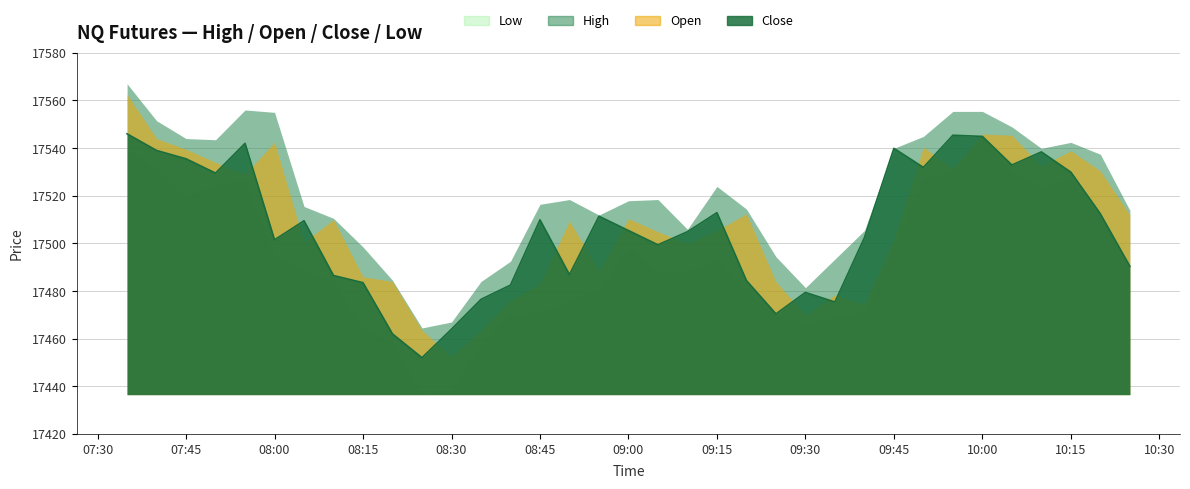

What is the smallest value displayed?

17436.5